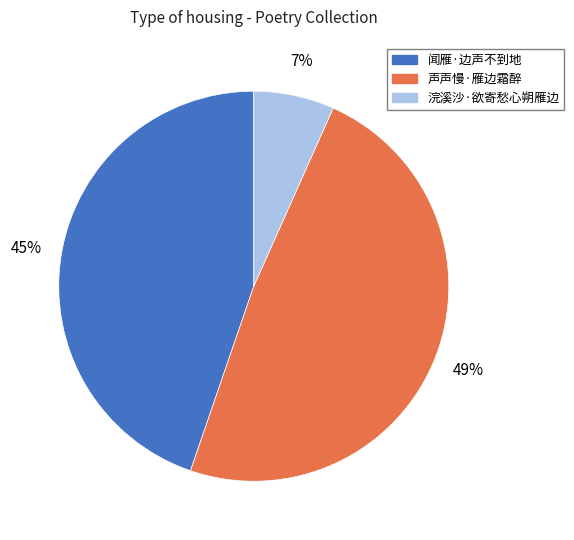

Approximately how many times larger is the value at 浣溪沙·欲寄愁心朔雁边 compared to 声声慢·雁边霜醉?

0.1